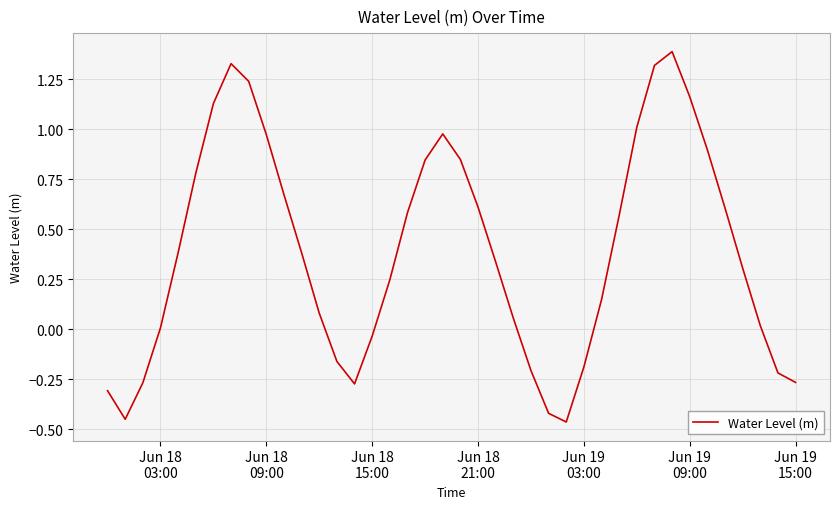

True or false: the data has more than 1 interior local peaks.

True